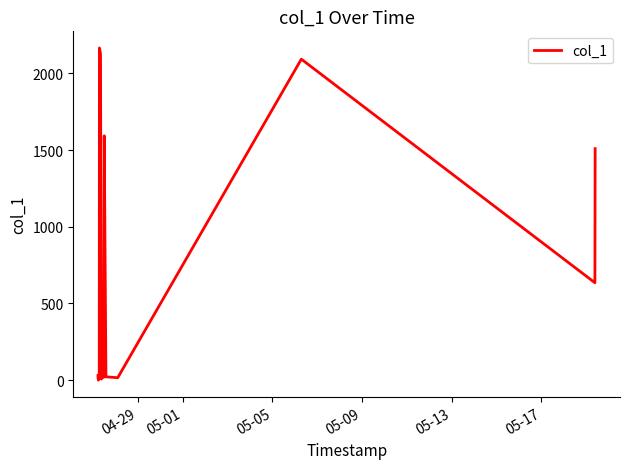

What is the difference between the maximum and minimum values?

2165.9